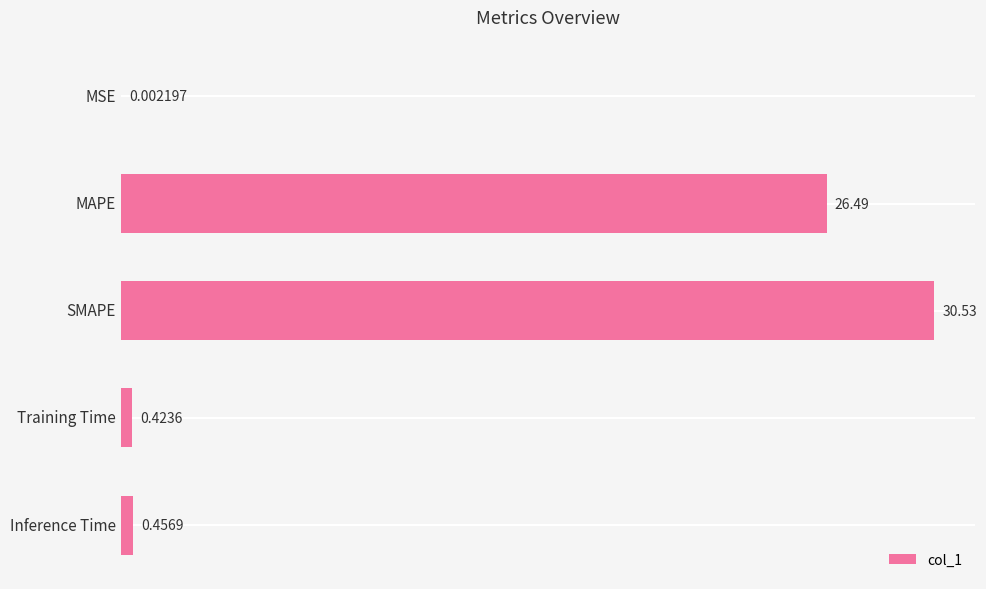

Which has a higher value, Inference Time or MAPE?

MAPE